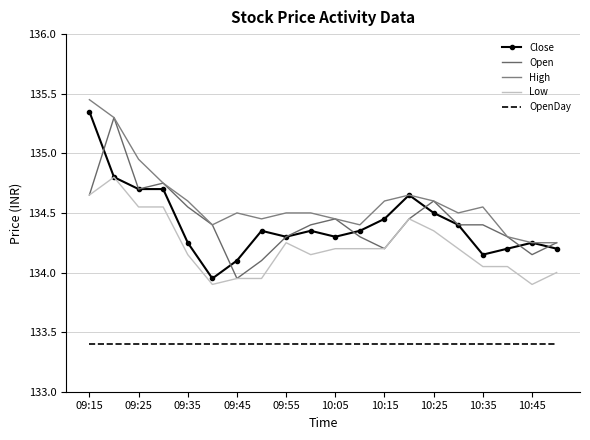

After their last crossing, which series has the higher values: Open or Close?

Open